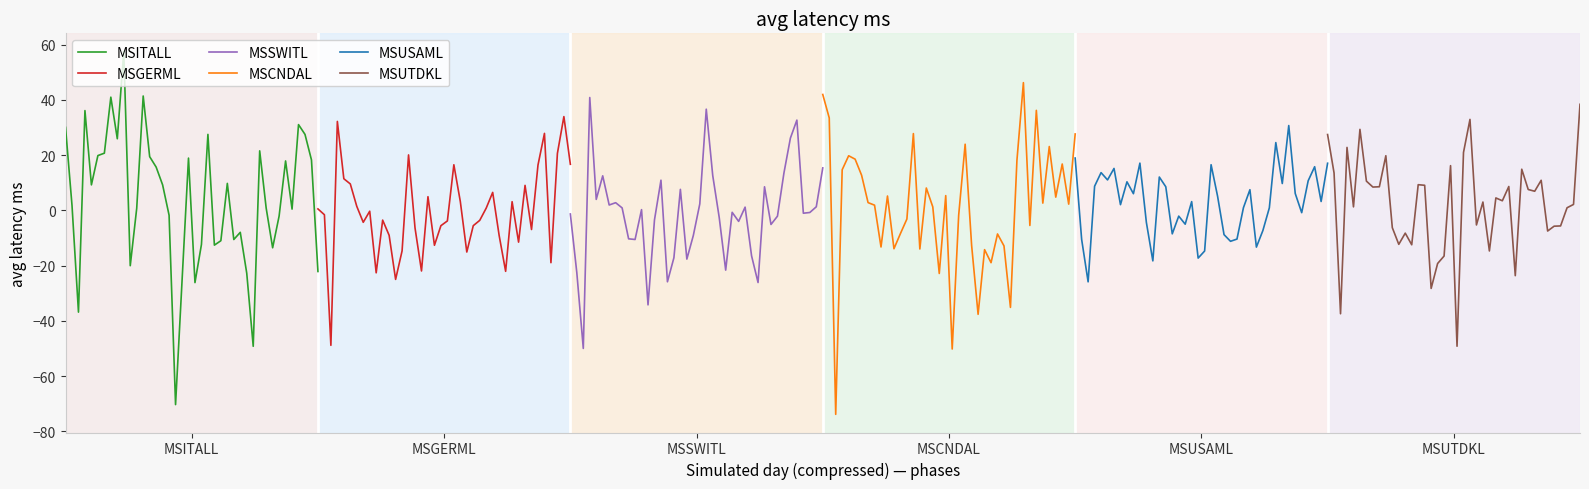

What is the value of the MSGERML point at the 39th from the left?

33.9